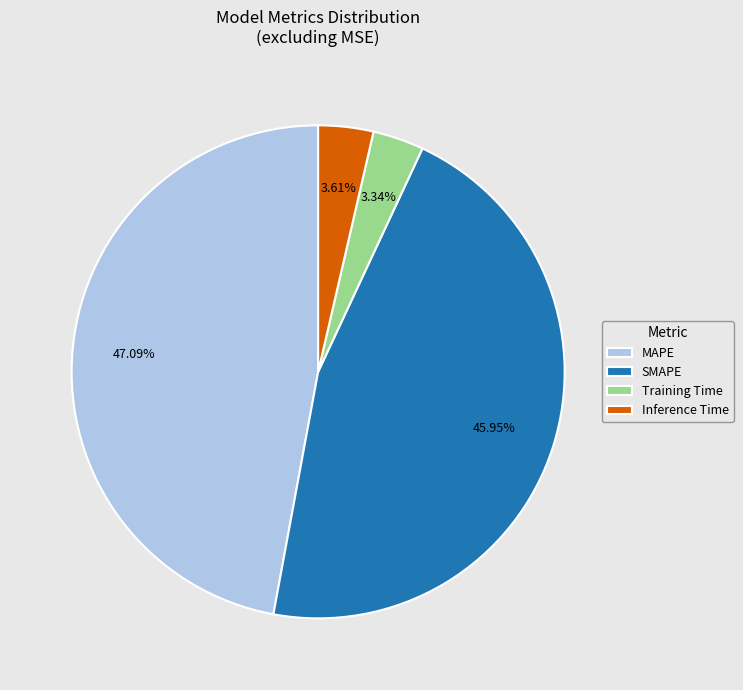

Is it true that Training Time is 14% of the pie?

False